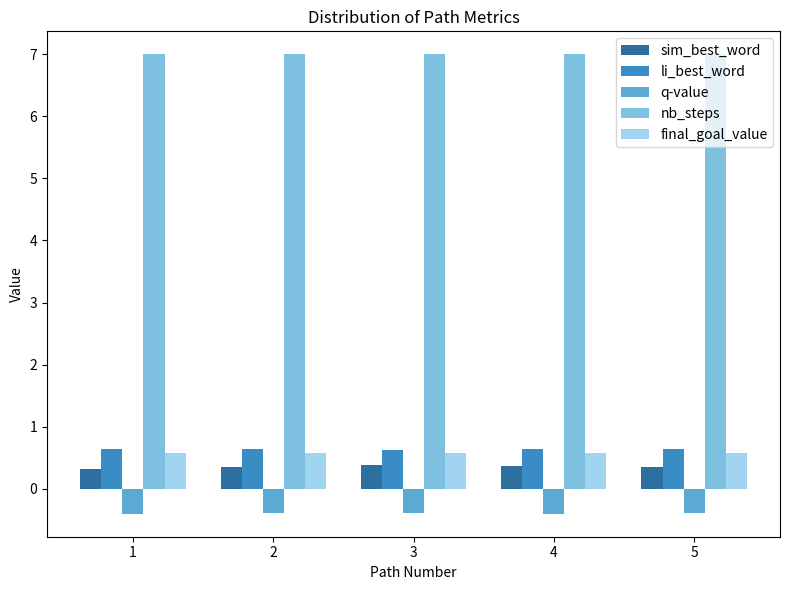

How many series are shown in this chart?

5